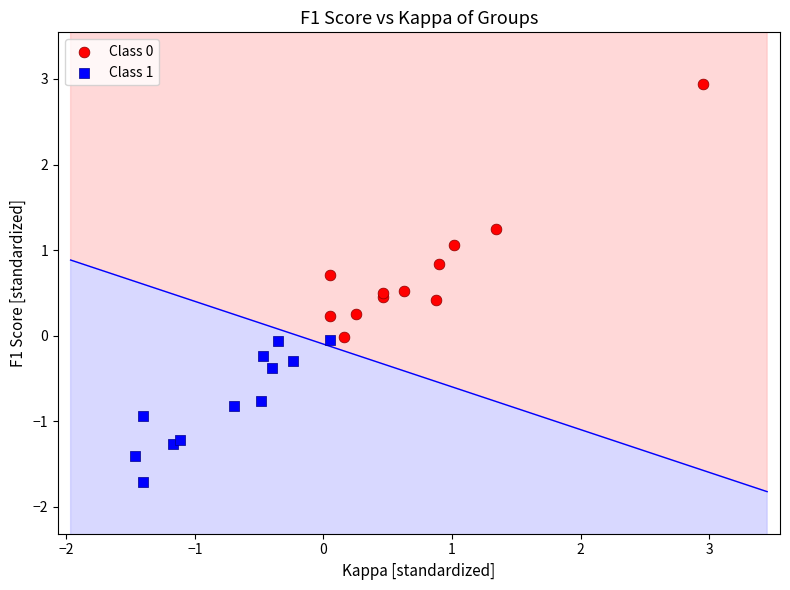

Which series contains the lowest Y value?

Class 1